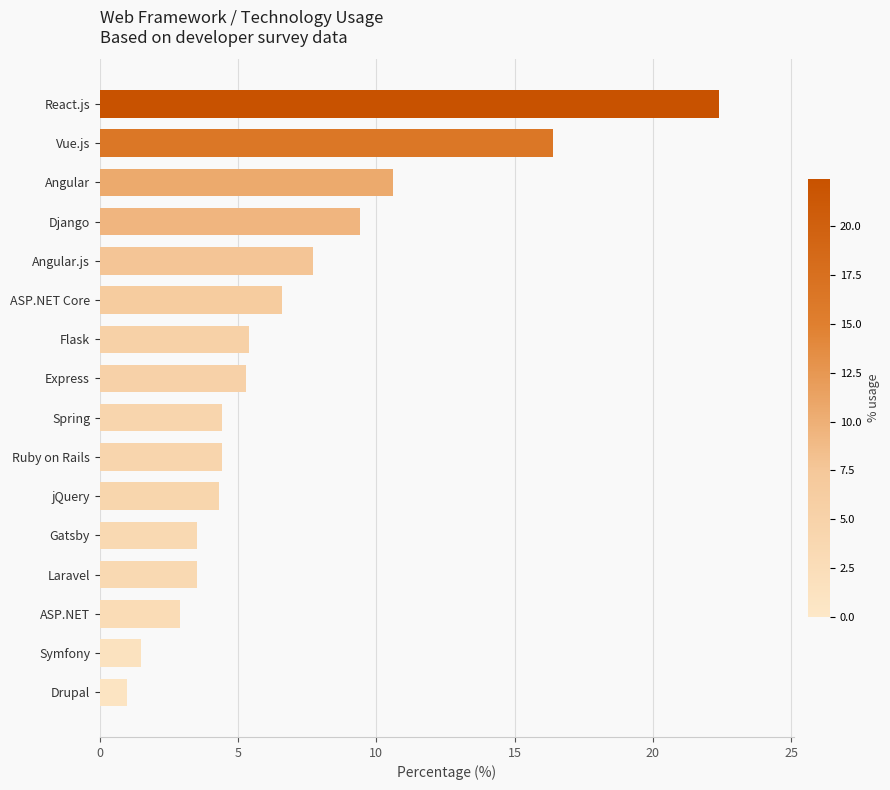

What value does the data have at Vue.js?

16.4